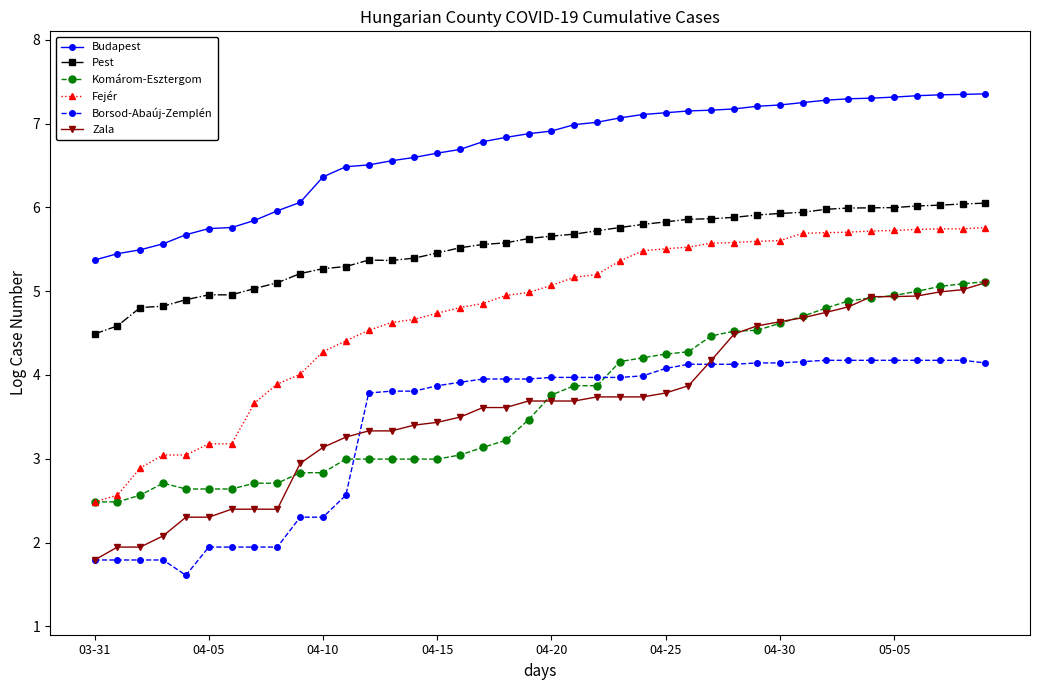

Which series has the largest total across all categories?

Budapest